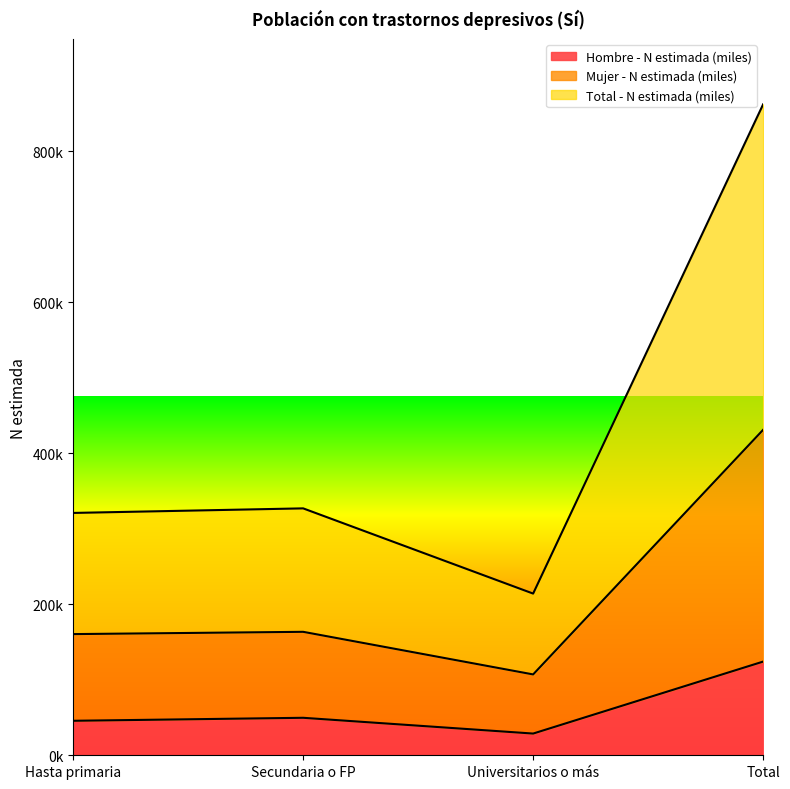

Does the chart display data point markers on the line(s)?

No